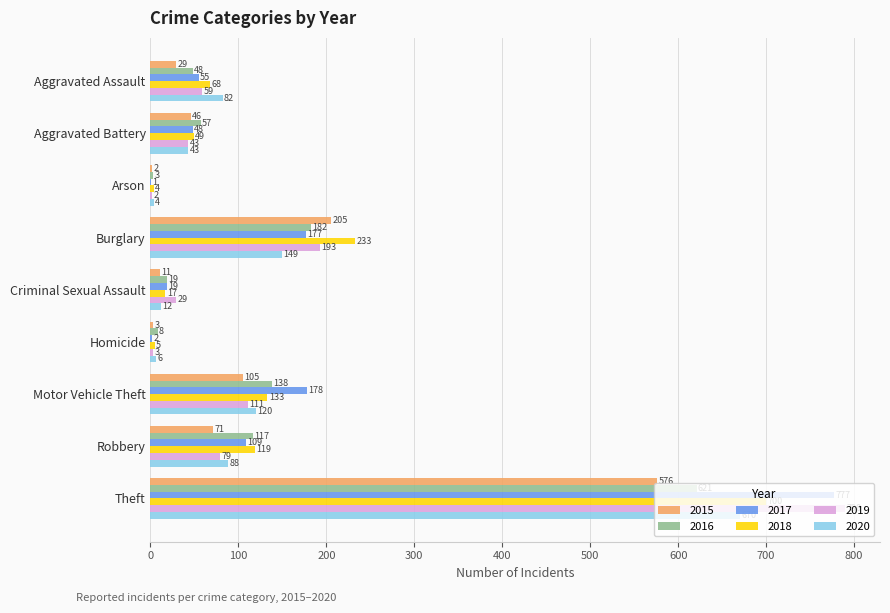

Is the value of 2018 at Burglary greater than the value of 2016 at Burglary?

Yes